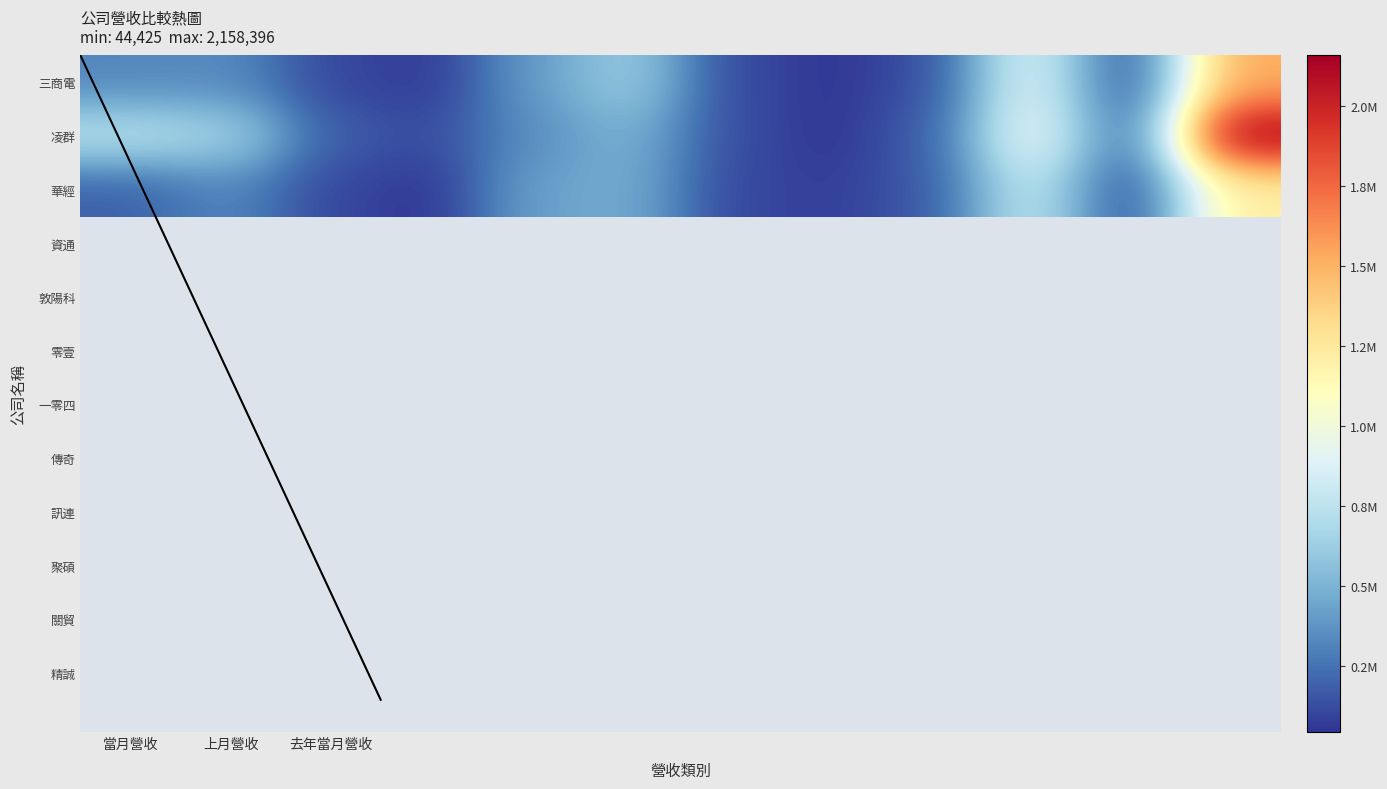

How many values in the 當月營收 series exceed 324735?

5